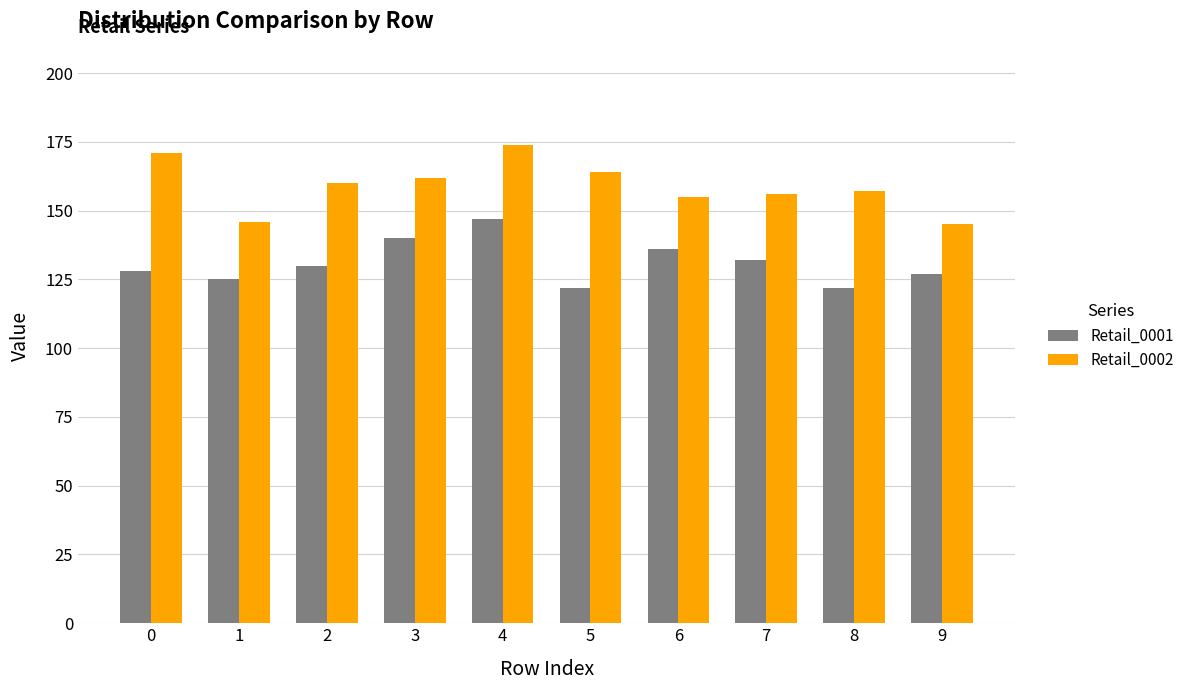

At which label does Retail_0002 reach its peak?

4